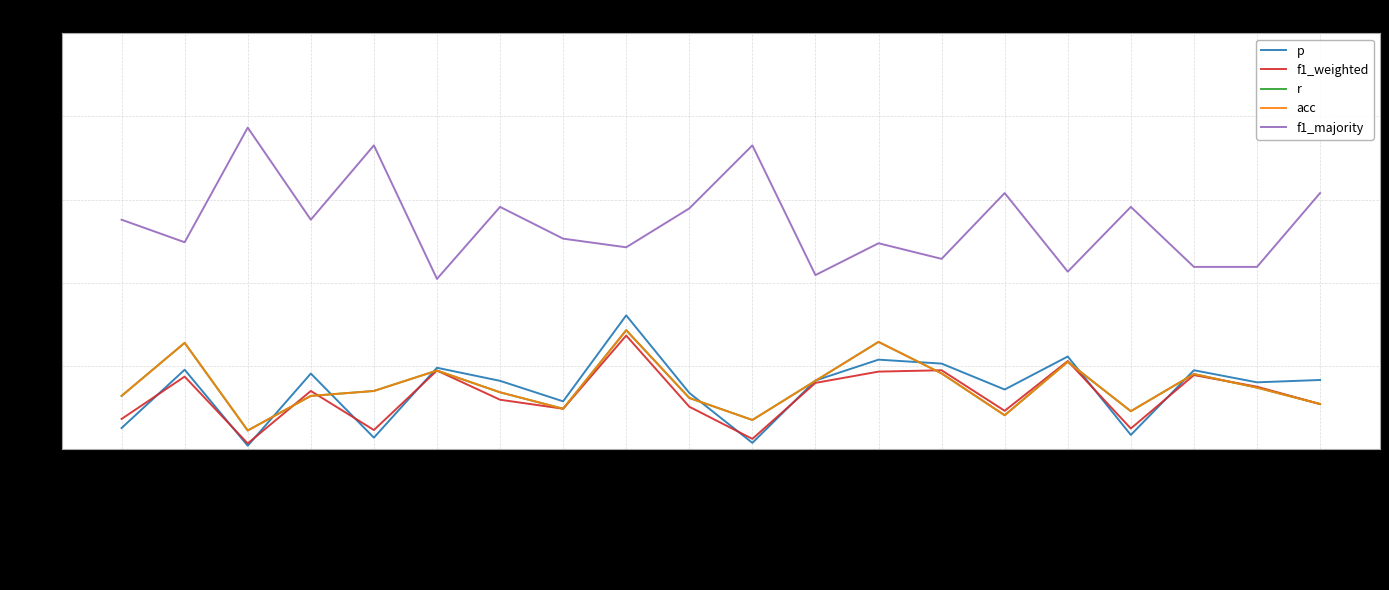

Is this an area chart (filled region under the line)?

No